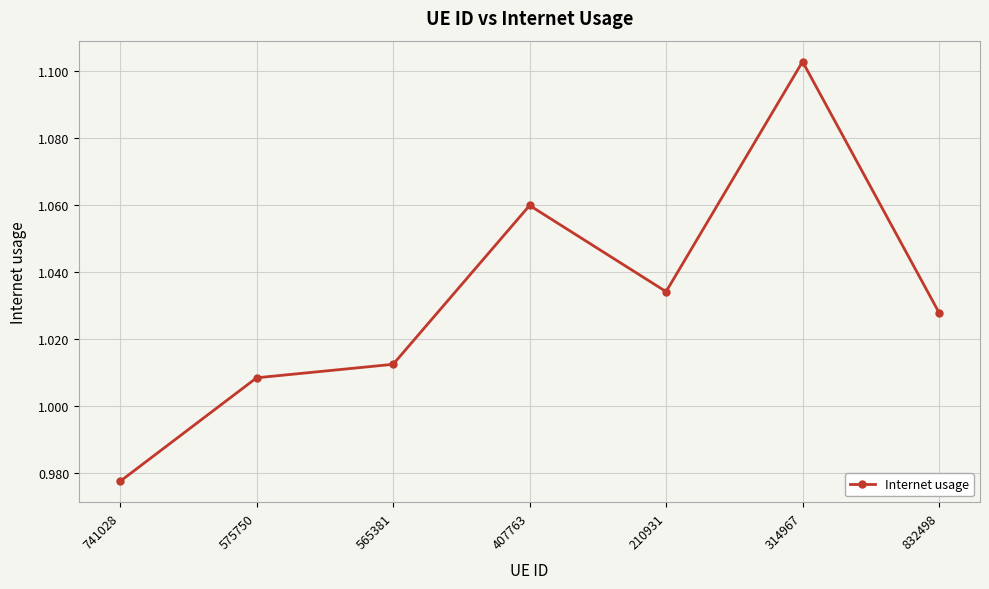

What is the difference between the second highest and minimum values?

0.1